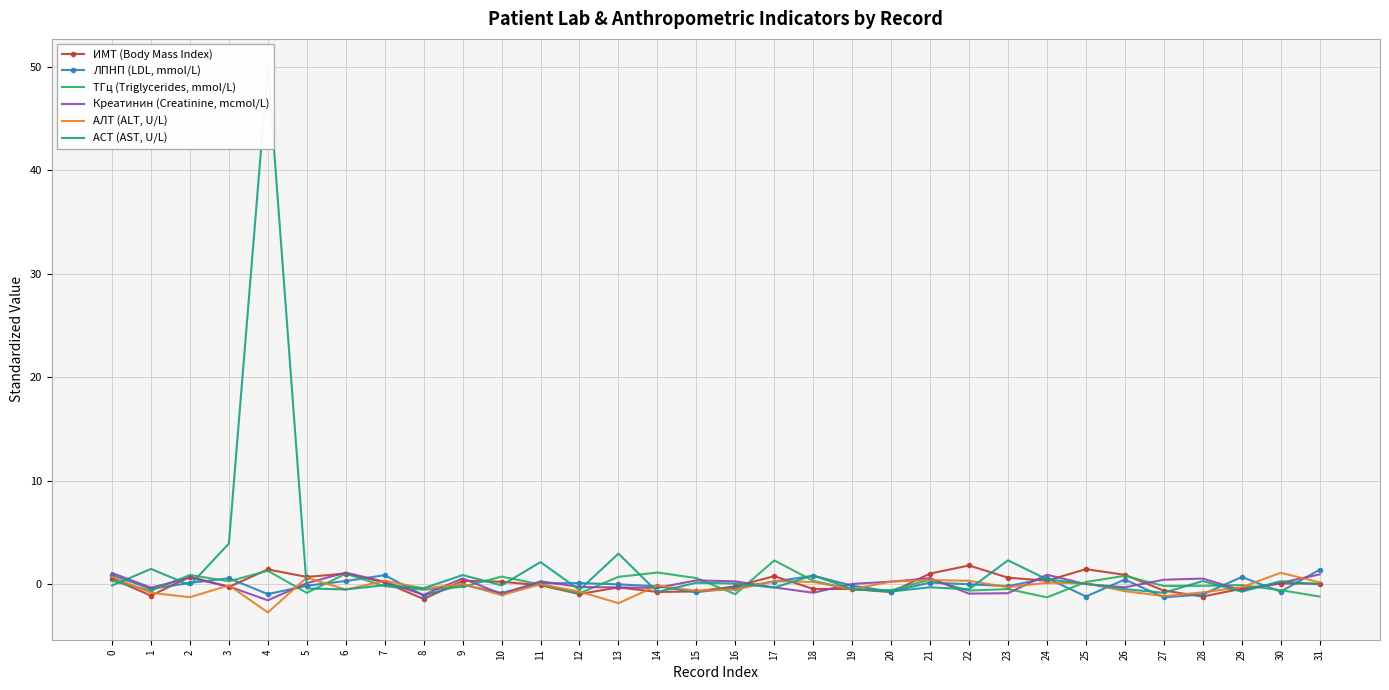

What is the average value of the IMT series?

0.1